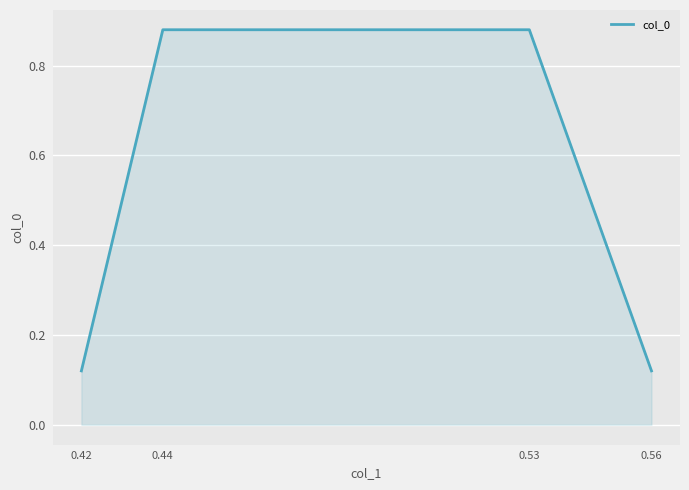

Between 0.56 and 0.44, which is larger?

0.44